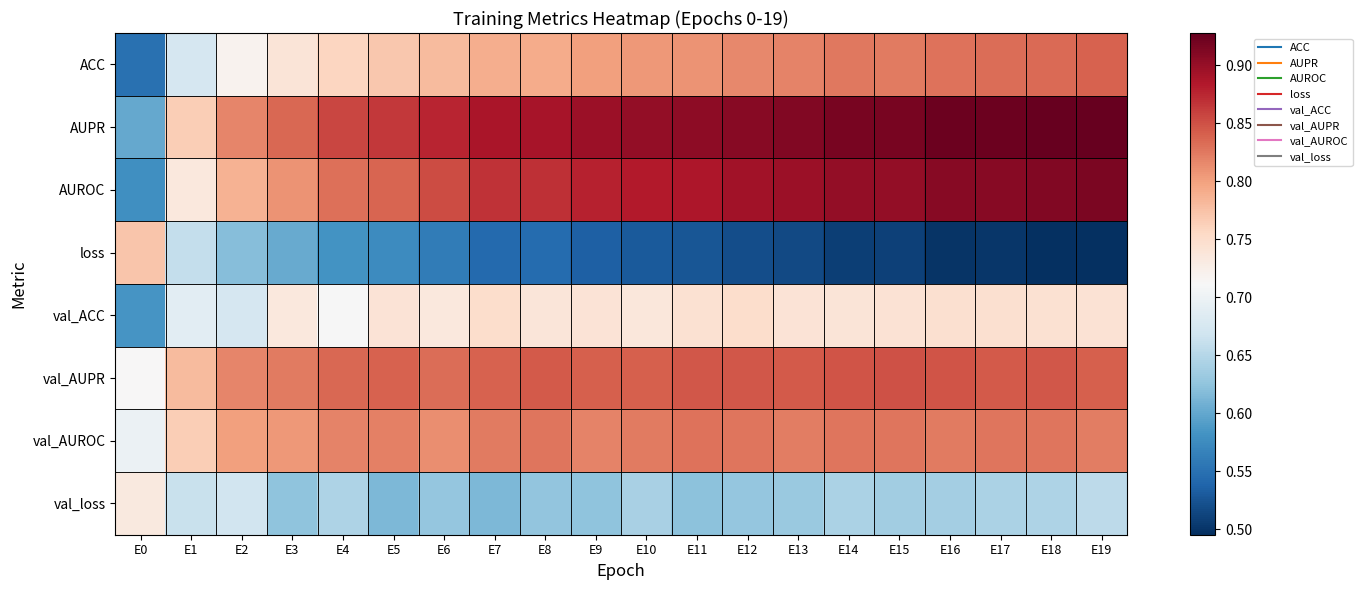

Reading right to left, transcribe all the data shown in this chart.

ACC: E19=0.8	E18=0.8	E17=0.8	E16=0.8	E15=0.8	E14=0.8	E13=0.8	E12=0.8	E11=0.8	E10=0.8	E9=0.8	E8=0.8	E7=0.8	E6=0.8	E5=0.8	E4=0.8	E3=0.7	E2=0.7	E1=0.7	E0=0.6
AUPR: E19=0.9	E18=0.9	E17=0.9	E16=0.9	E15=0.9	E14=0.9	E13=0.9	E12=0.9	E11=0.9	E10=0.9	E9=0.9	E8=0.9	E7=0.9	E6=0.9	E5=0.9	E4=0.9	E3=0.8	E2=0.8	E1=0.8	E0=0.6
AUROC: E19=0.9	E18=0.9	E17=0.9	E16=0.9	E15=0.9	E14=0.9	E13=0.9	E12=0.9	E11=0.9	E10=0.9	E9=0.9	E8=0.9	E7=0.9	E6=0.9	E5=0.8	E4=0.8	E3=0.8	E2=0.8	E1=0.7	E0=0.6
loss: E19=0.5	E18=0.5	E17=0.5	E16=0.5	E15=0.5	E14=0.5	E13=0.5	E12=0.5	E11=0.5	E10=0.5	E9=0.5	E8=0.5	E7=0.5	E6=0.6	E5=0.6	E4=0.6	E3=0.6	E2=0.6	E1=0.7	E0=0.8
val_ACC: E19=0.7	E18=0.7	E17=0.7	E16=0.7	E15=0.7	E14=0.7	E13=0.7	E12=0.7	E11=0.7	E10=0.7	E9=0.7	E8=0.7	E7=0.8	E6=0.7	E5=0.7	E4=0.7	E3=0.7	E2=0.7	E1=0.7	E0=0.6
val_AUPR: E19=0.8	E18=0.8	E17=0.8	E16=0.8	E15=0.8	E14=0.8	E13=0.8	E12=0.8	E11=0.8	E10=0.8	E9=0.8	E8=0.8	E7=0.8	E6=0.8	E5=0.8	E4=0.8	E3=0.8	E2=0.8	E1=0.8	E0=0.7
val_AUROC: E19=0.8	E18=0.8	E17=0.8	E16=0.8	E15=0.8	E14=0.8	E13=0.8	E12=0.8	E11=0.8	E10=0.8	E9=0.8	E8=0.8	E7=0.8	E6=0.8	E5=0.8	E4=0.8	E3=0.8	E2=0.8	E1=0.8	E0=0.7
val_loss: E19=0.7	E18=0.6	E17=0.6	E16=0.6	E15=0.6	E14=0.6	E13=0.6	E12=0.6	E11=0.6	E10=0.6	E9=0.6	E8=0.6	E7=0.6	E6=0.6	E5=0.6	E4=0.6	E3=0.6	E2=0.7	E1=0.7	E0=0.7